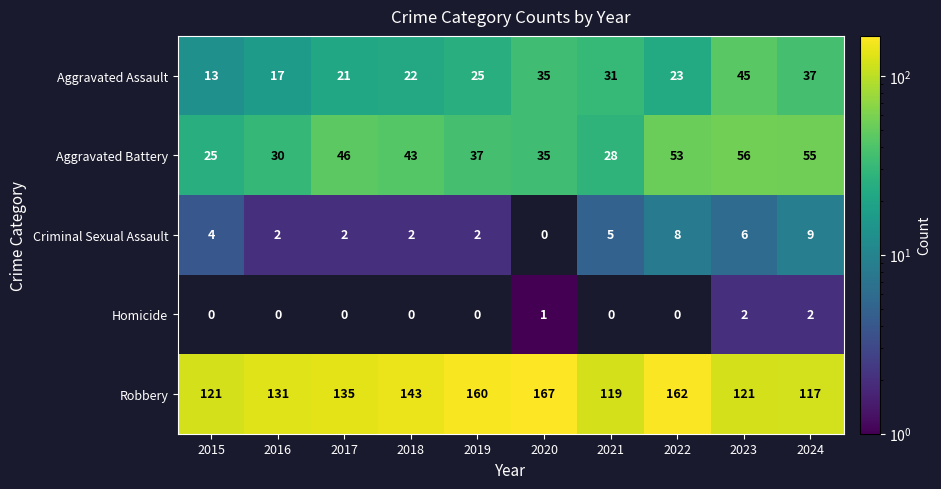

Which category has the lowest value across all series?

2020